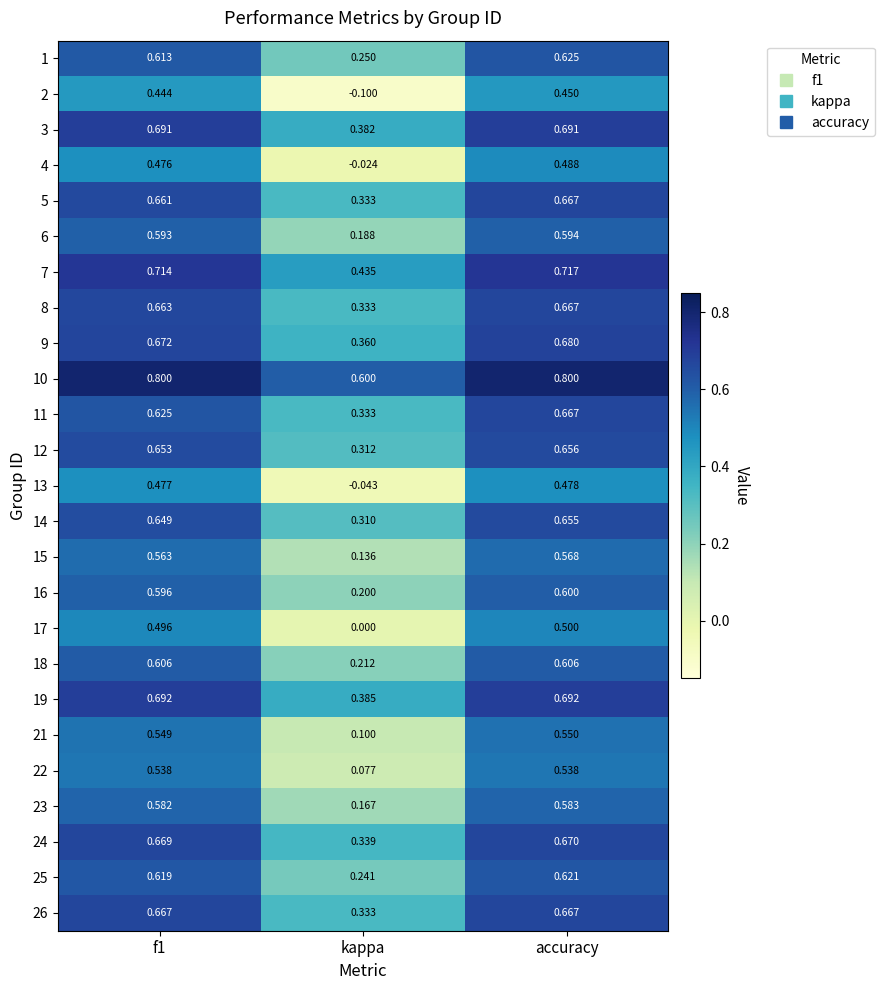

Which label corresponds to the smallest value in the chart?

kappa